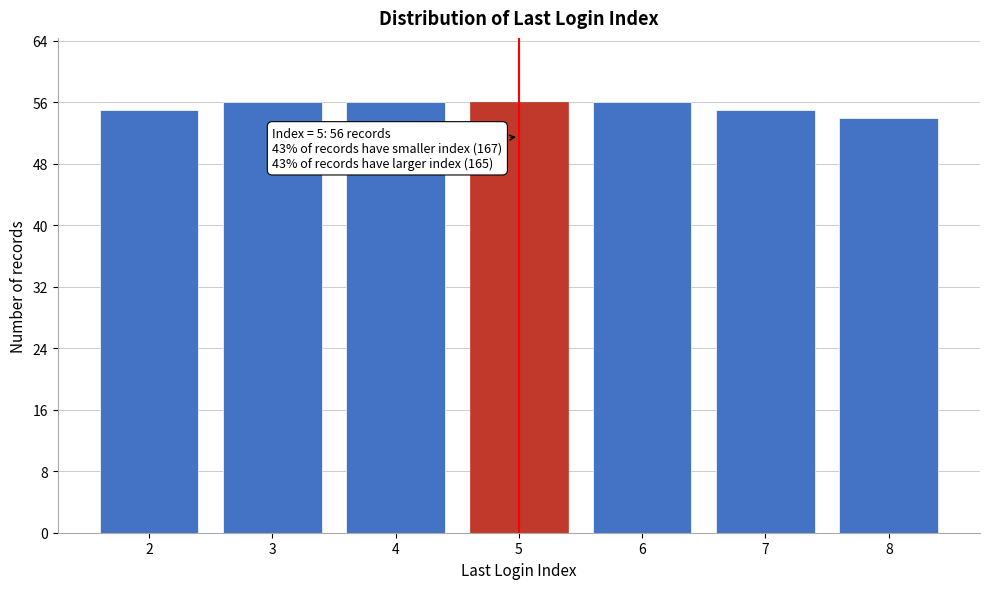

Reading left to right, extract all data points from this chart.

55	56	56	56	56	55	54